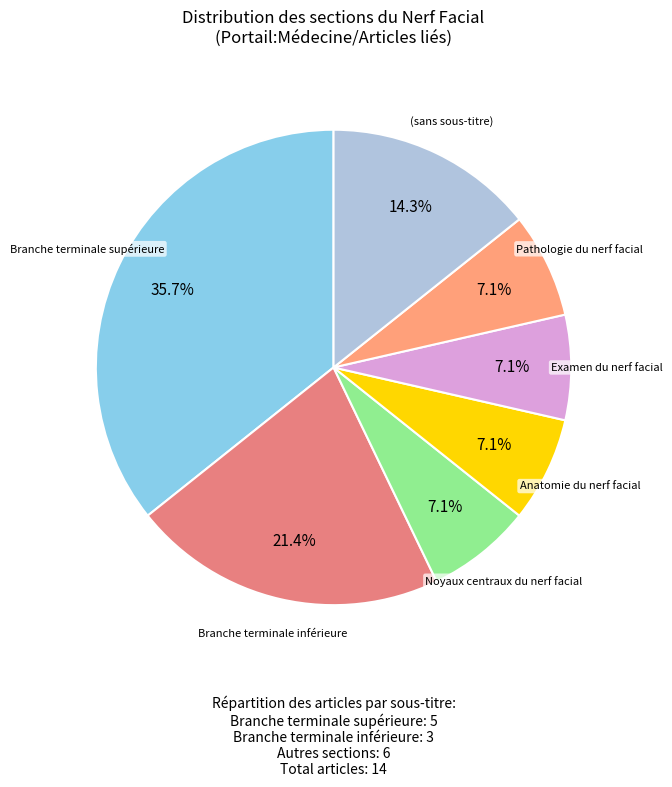

How many slices are in this pie chart?

7